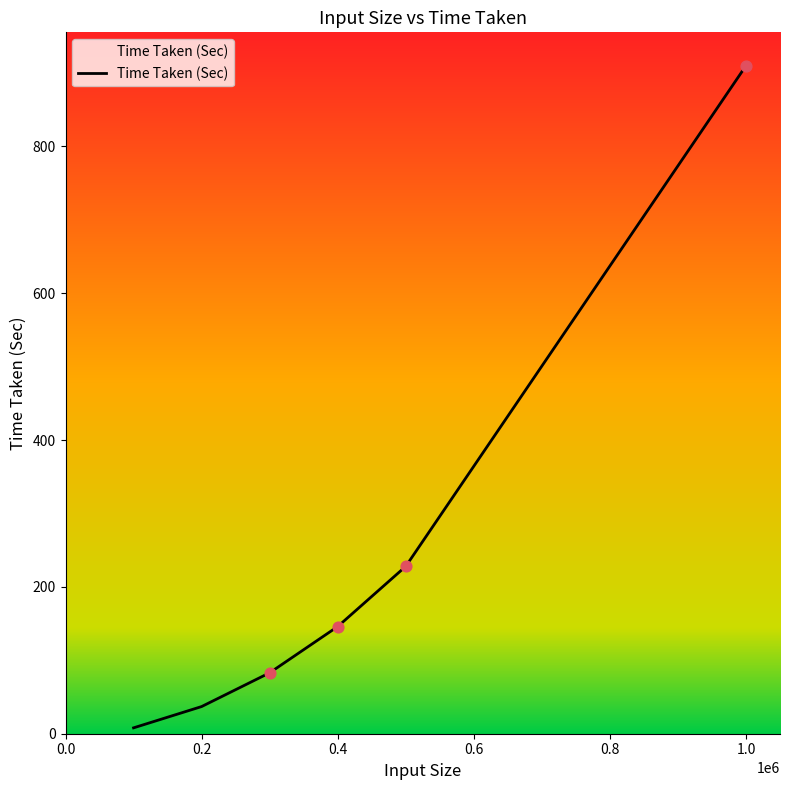

What is the greatest value displayed?

910